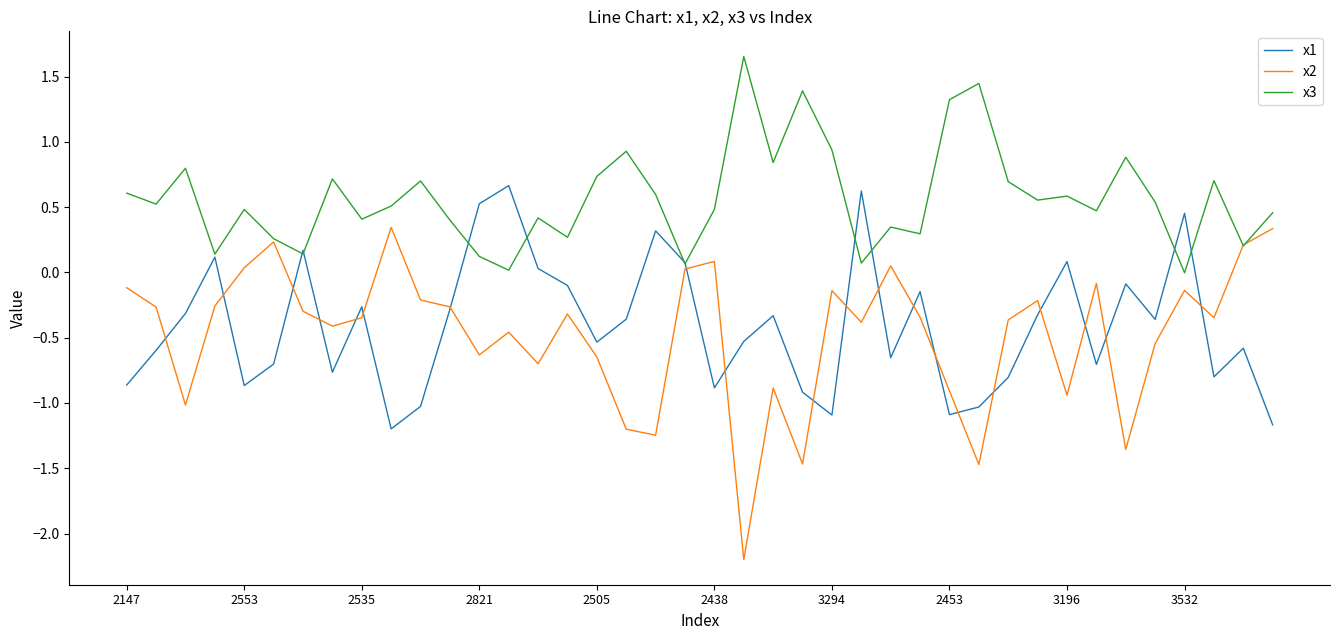

Count the number of data series in this chart.

3